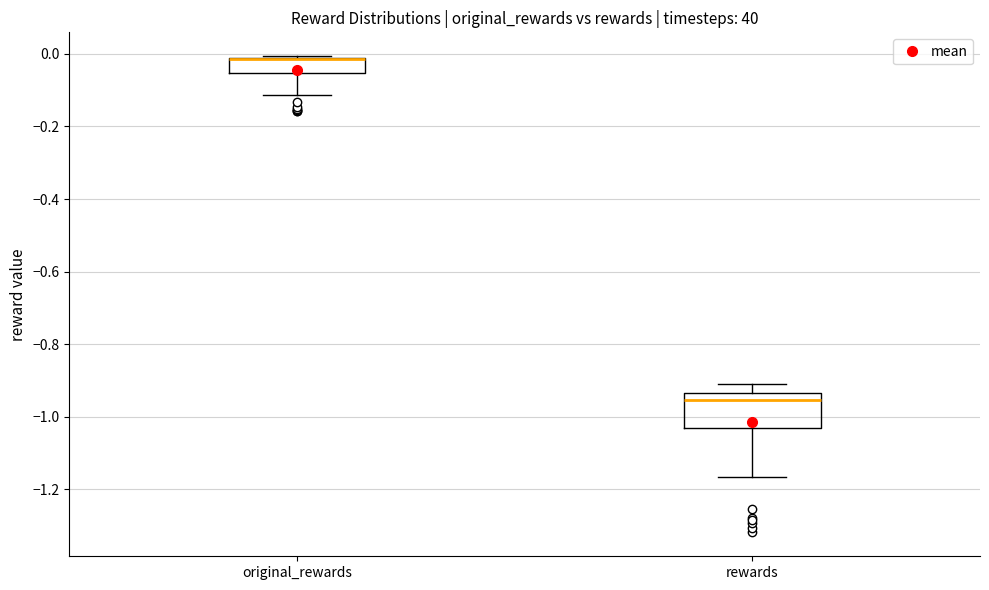

Reading left to right, transcribe this box plot: for each box, give where its median line is, the range the box spans, and where its two whiskers end, as read against the y-axis. The values are not printed on the chart, so give them approximately, as read against the axis.

original_rewards: median -0.02 (drawn on the box's upper edge), box -0.06 to -0.02, whiskers -0.12 to 0.00
rewards: median -0.96, box -1.04 to -0.94, whiskers -1.16 to -0.90